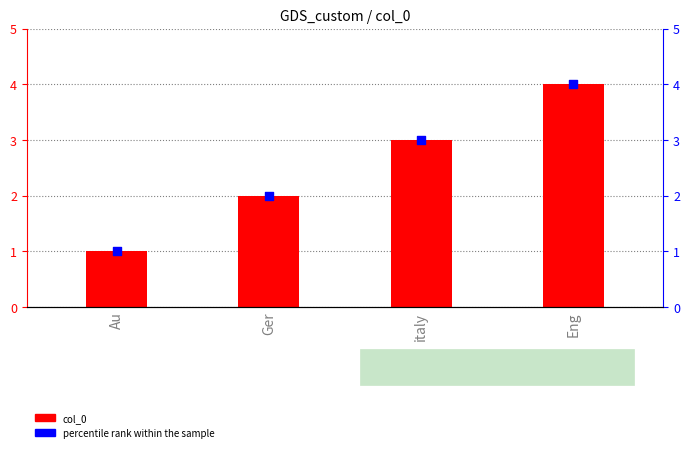

What are all the series names shown in the legend?

col_0, percentile rank within the sample